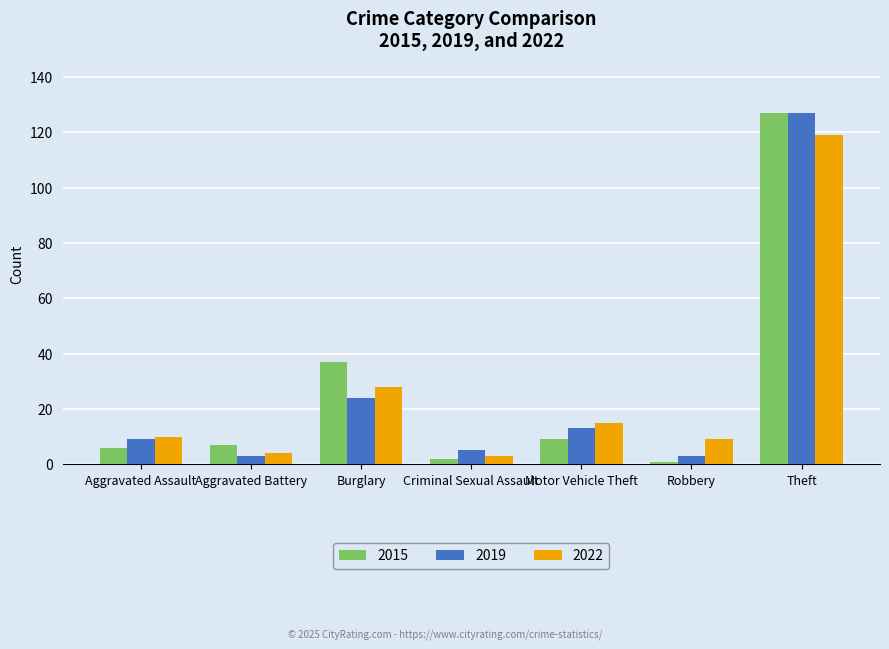

The value of 2022 at Theft is 206. True or false?

False